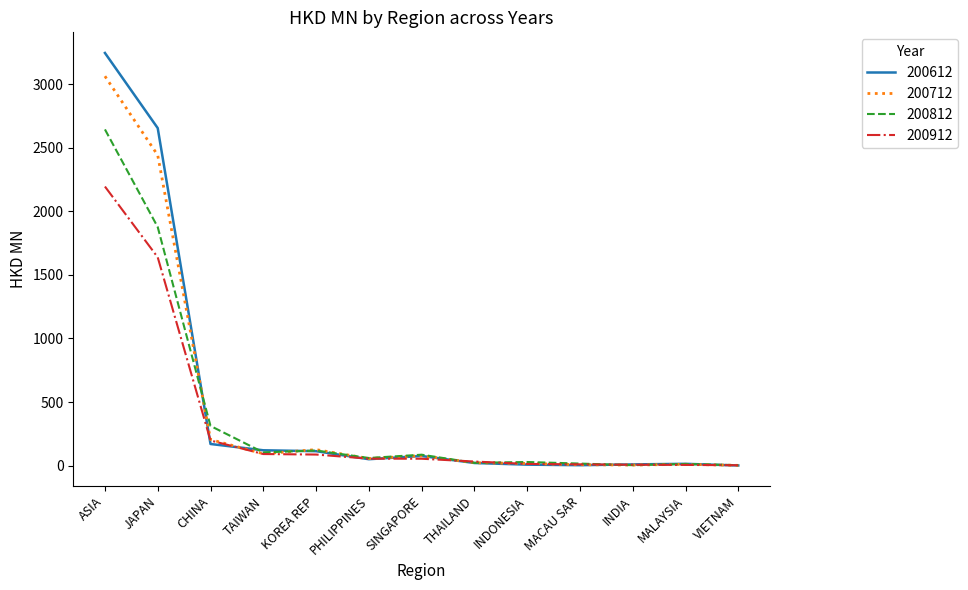

What is the difference between the second highest and second lowest values in the 200912 series?

1633.6